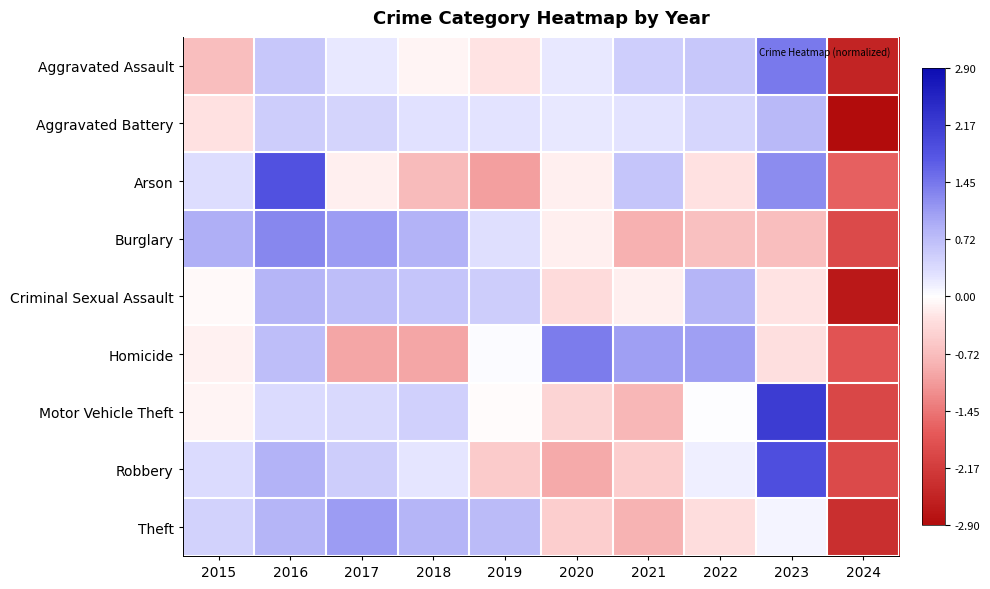

Reading left to right, extract all data points from this chart.

Aggravated Assault: 2015=-0.7	2016=0.6	2017=0.2	2018=-0.1	2019=-0.2	2020=0.2	2021=0.5	2022=0.6	2023=1.4	2024=-2.5
Aggravated Battery: 2015=-0.3	2016=0.5	2017=0.4	2018=0.3	2019=0.3	2020=0.2	2021=0.3	2022=0.4	2023=0.8	2024=-2.9
Arson: 2015=0.3	2016=1.8	2017=-0.1	2018=-0.7	2019=-1.1	2020=-0.1	2021=0.6	2022=-0.3	2023=1.2	2024=-1.7
Burglary: 2015=0.9	2016=1.3	2017=1.1	2018=0.9	2019=0.3	2020=-0.2	2021=-0.9	2022=-0.7	2023=-0.7	2024=-2.0
Criminal Sexual Assault: 2015=-0.1	2016=0.8	2017=0.7	2018=0.6	2019=0.5	2020=-0.4	2021=-0.2	2022=0.8	2023=-0.3	2024=-2.7
Homicide: 2015=-0.1	2016=0.7	2017=-1.0	2018=-1.0	2019=0.0	2020=1.4	2021=1.0	2022=1.0	2023=-0.3	2024=-1.8
Motor Vehicle Theft: 2015=-0.1	2016=0.3	2017=0.4	2018=0.5	2019=-0.0	2020=-0.4	2021=-0.8	2022=0.0	2023=2.2	2024=-2.0
Robbery: 2015=0.3	2016=0.9	2017=0.5	2018=0.2	2019=-0.6	2020=-0.9	2021=-0.5	2022=0.1	2023=1.9	2024=-1.9
Theft: 2015=0.5	2016=0.8	2017=1.1	2018=0.8	2019=0.8	2020=-0.5	2021=-0.8	2022=-0.3	2023=0.1	2024=-2.4